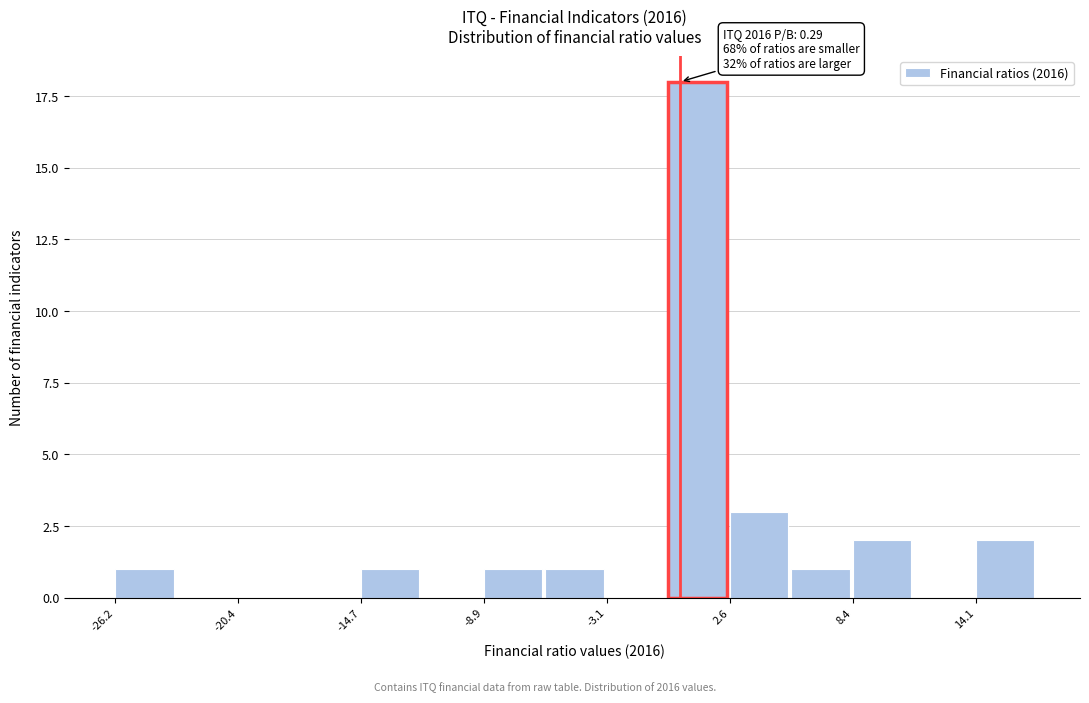

Read against the x-axis, roughly where is the centre of the tallest bar?

1